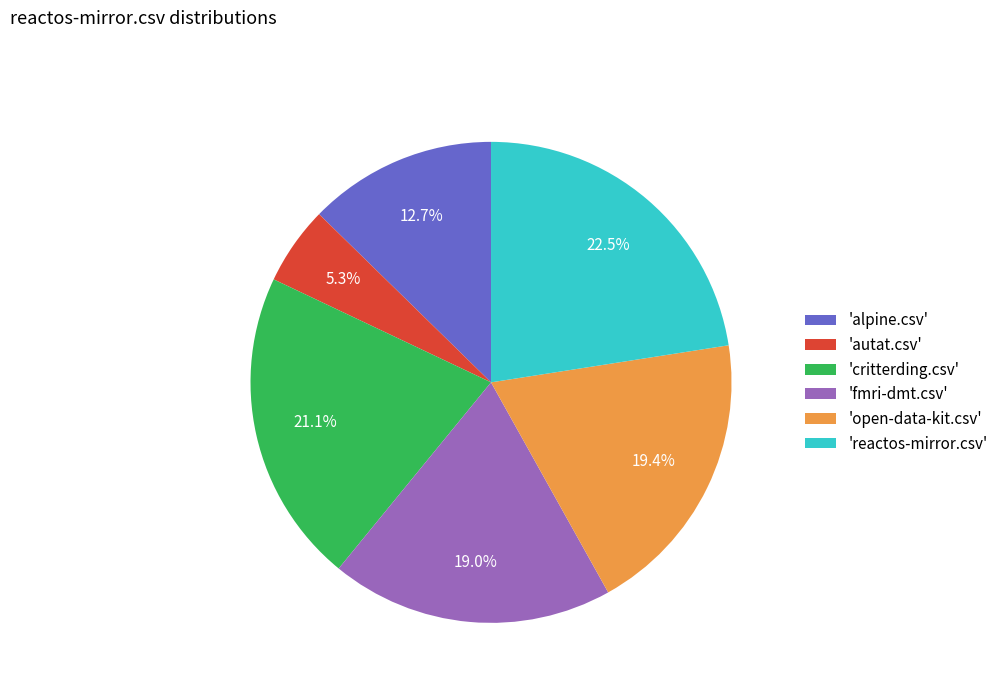

Does any single category account for the majority?

No